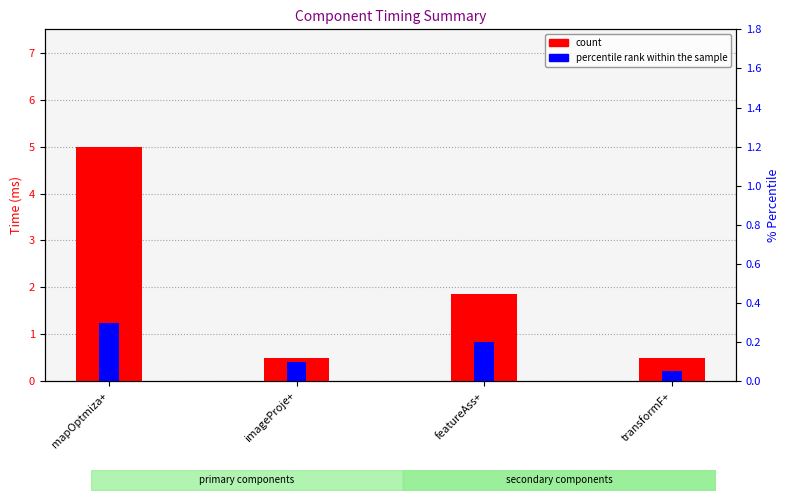

Which series has the largest total across all categories?

count